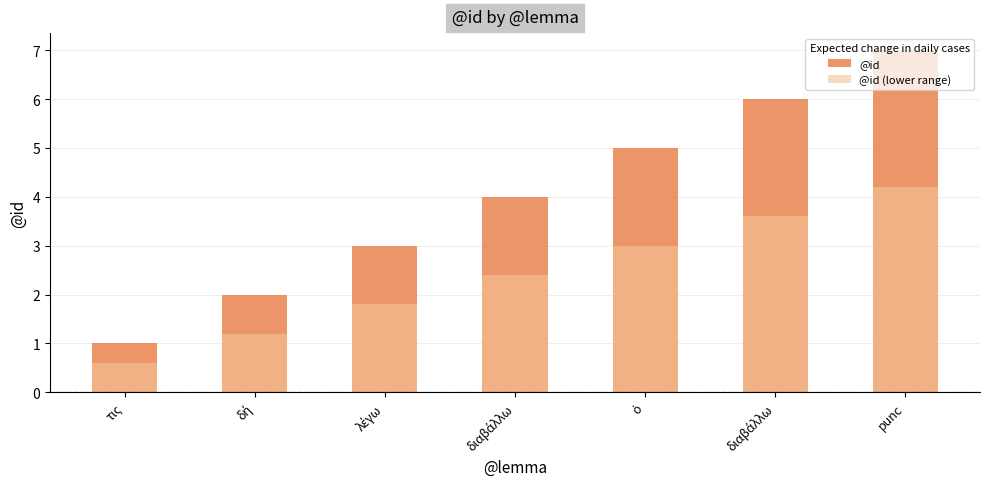

What is the maximum value for @id?

7.0